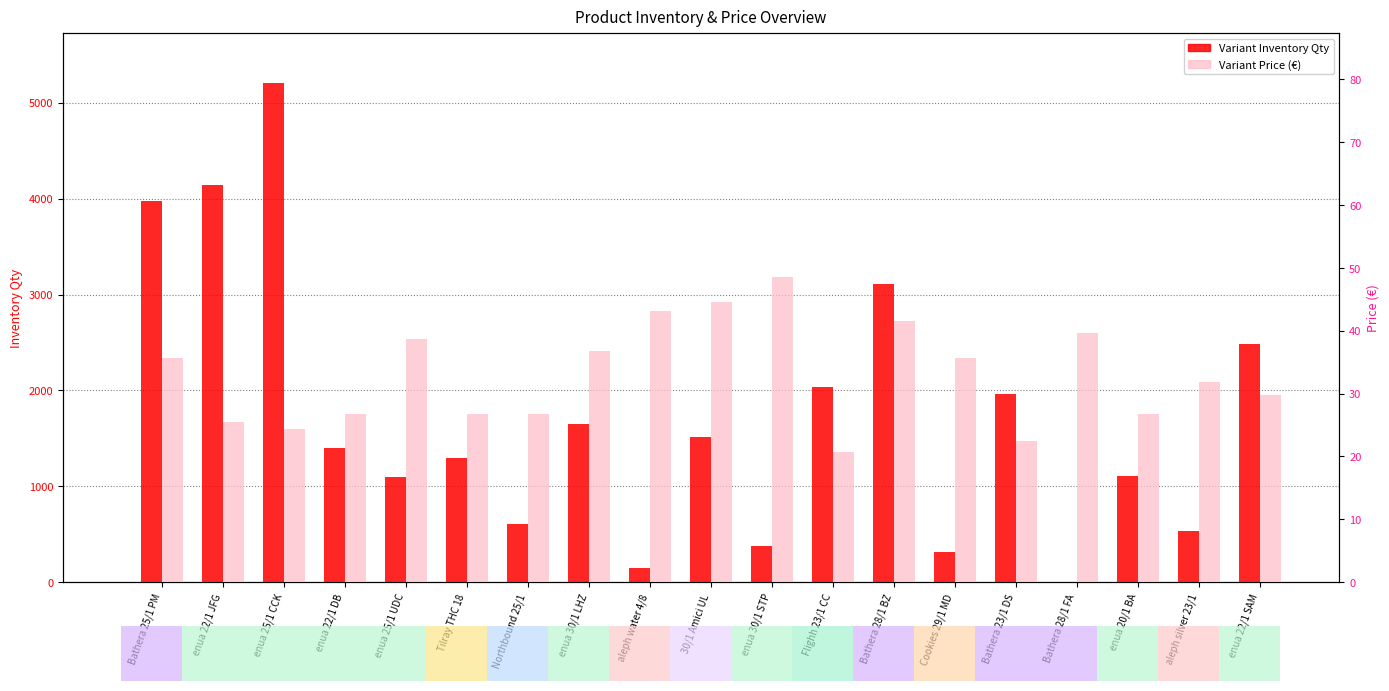

What position from the left is 30/1 Amici UL?

10